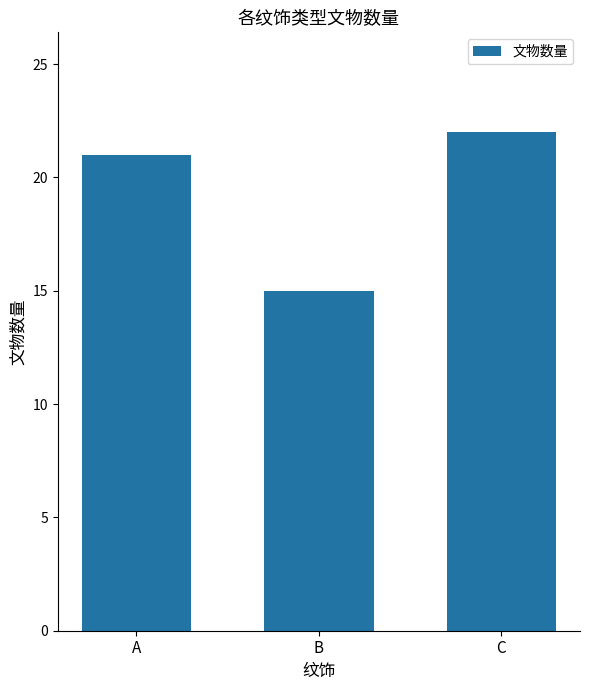

What is the change in value from A to B?

-6